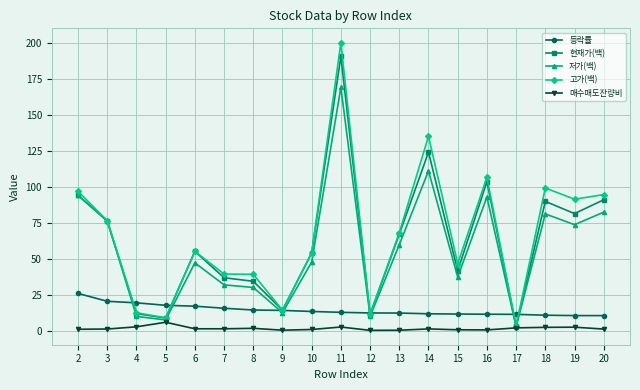

The 고가(백) series shows 3.4 at 17. True or false?

True